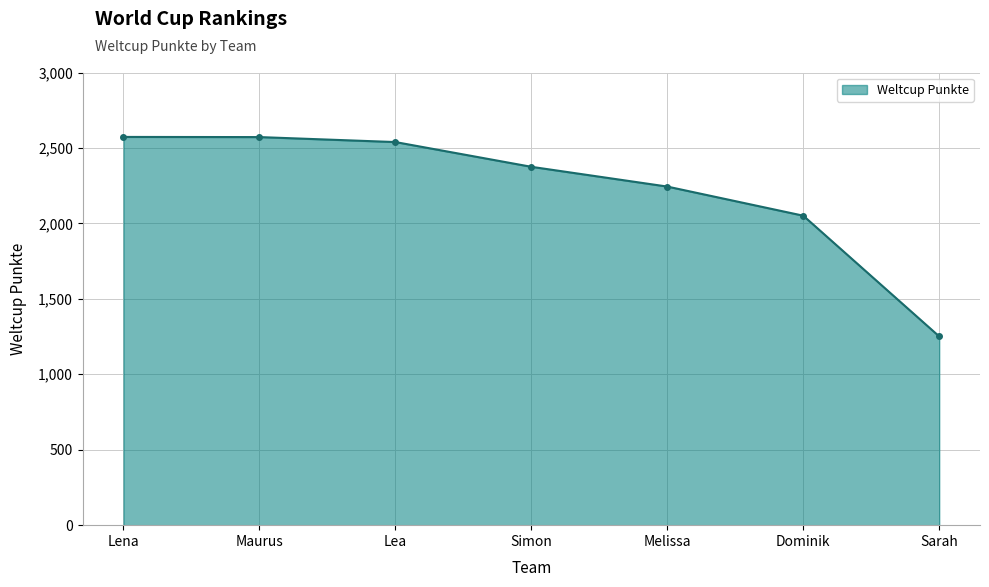

What is the difference between the maximum and minimum values?

1322